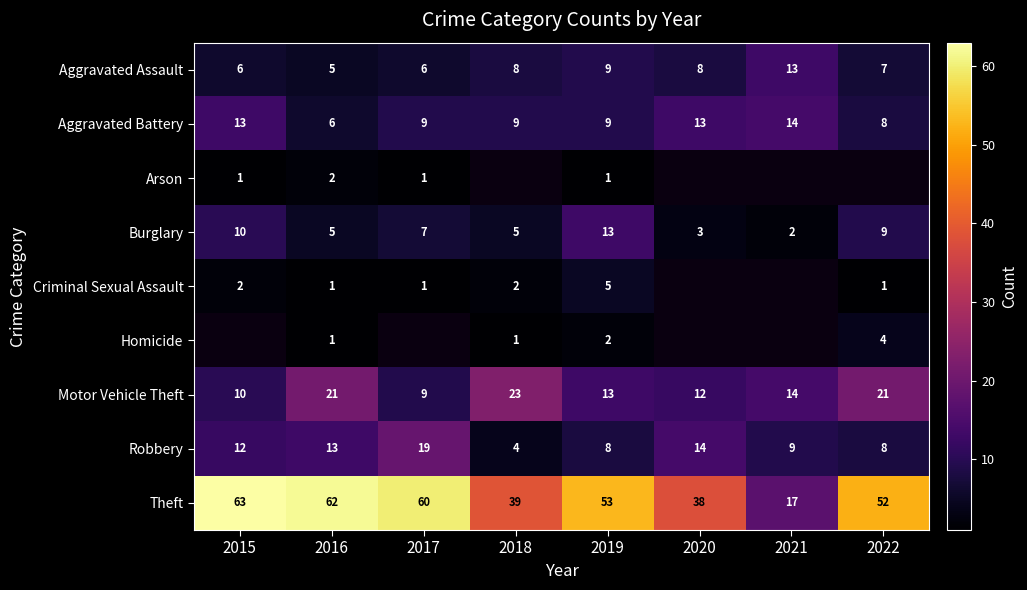

Count the number of categories in the chart.

8